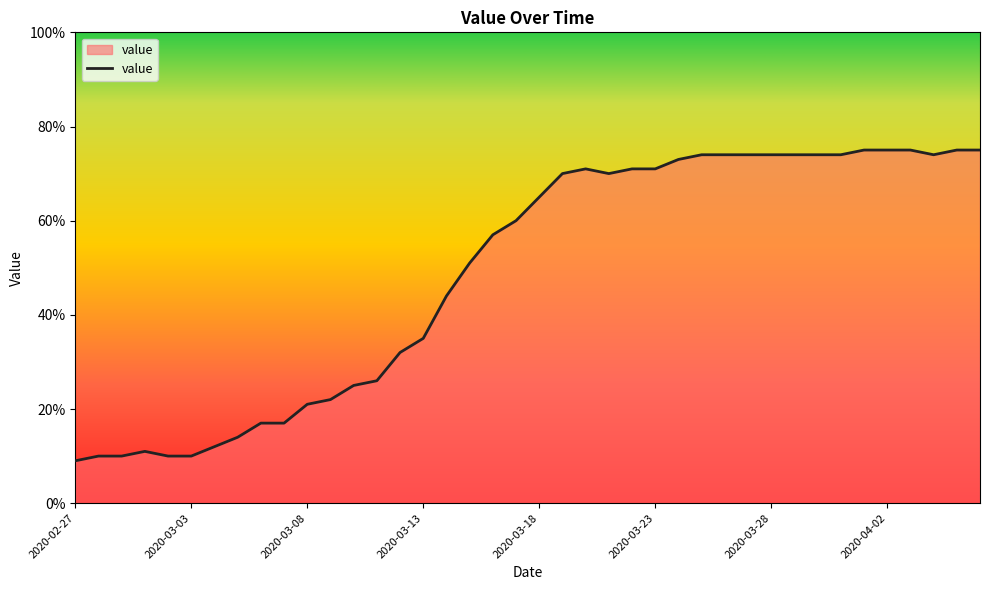

What is the maximum value shown in the chart?

75